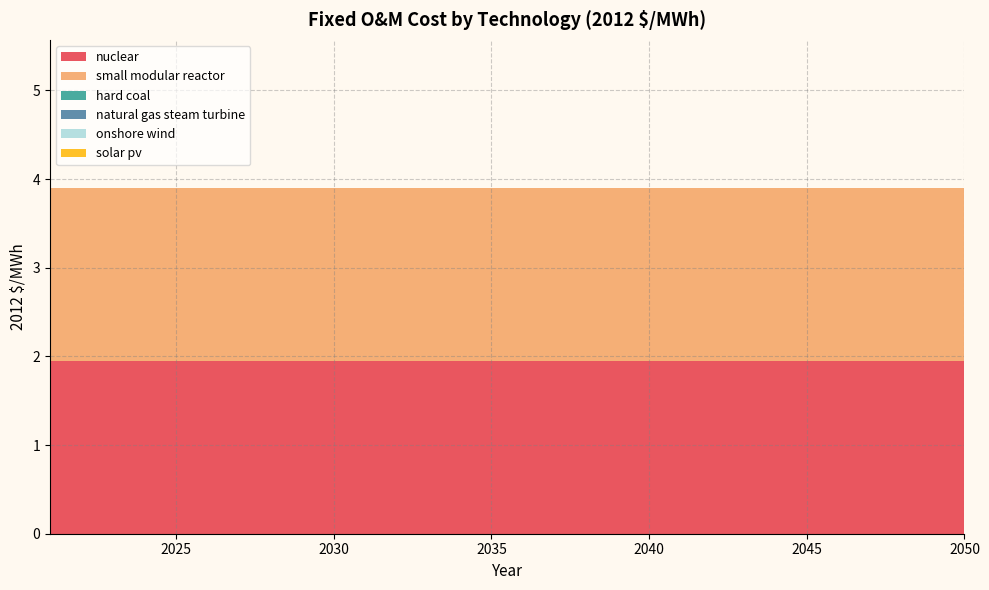

Reading left to right, transcribe all the data shown in this chart.

nuclear: 2021=1.9	2022=1.9	2023=1.9	2024=1.9	2025=1.9	2026=1.9	2027=1.9	2028=1.9	2029=1.9	2030=1.9	2031=1.9	2032=1.9	2033=1.9	2034=1.9	2035=1.9	2036=1.9	2037=1.9	2038=1.9	2039=1.9	2040=1.9	2041=1.9	2042=1.9	2043=1.9	2044=1.9	2045=1.9	2046=1.9	2047=1.9	2048=1.9	2049=1.9	2050=1.9
small modular reactor: 2021=1.9	2022=1.9	2023=1.9	2024=1.9	2025=1.9	2026=1.9	2027=1.9	2028=1.9	2029=1.9	2030=1.9	2031=1.9	2032=1.9	2033=1.9	2034=1.9	2035=1.9	2036=1.9	2037=1.9	2038=1.9	2039=1.9	2040=1.9	2041=1.9	2042=1.9	2043=1.9	2044=1.9	2045=1.9	2046=1.9	2047=1.9	2048=1.9	2049=1.9	2050=1.9
hard coal: 2021=0.0	2022=0.0	2023=0.0	2024=0.0	2025=0.0	2026=0.0	2027=0.0	2028=0.0	2029=0.0	2030=0.0	2031=0.0	2032=0.0	2033=0.0	2034=0.0	2035=0.0	2036=0.0	2037=0.0	2038=0.0	2039=0.0	2040=0.0	2041=0.0	2042=0.0	2043=0.0	2044=0.0	2045=0.0	2046=0.0	2047=0.0	2048=0.0	2049=0.0	2050=0.0
natural gas steam turbine: 2021=0.0	2022=0.0	2023=0.0	2024=0.0	2025=0.0	2026=0.0	2027=0.0	2028=0.0	2029=0.0	2030=0.0	2031=0.0	2032=0.0	2033=0.0	2034=0.0	2035=0.0	2036=0.0	2037=0.0	2038=0.0	2039=0.0	2040=0.0	2041=0.0	2042=0.0	2043=0.0	2044=0.0	2045=0.0	2046=0.0	2047=0.0	2048=0.0	2049=0.0	2050=0.0
onshore wind: 2021=0.0	2022=0.0	2023=0.0	2024=0.0	2025=0.0	2026=0.0	2027=0.0	2028=0.0	2029=0.0	2030=0.0	2031=0.0	2032=0.0	2033=0.0	2034=0.0	2035=0.0	2036=0.0	2037=0.0	2038=0.0	2039=0.0	2040=0.0	2041=0.0	2042=0.0	2043=0.0	2044=0.0	2045=0.0	2046=0.0	2047=0.0	2048=0.0	2049=0.0	2050=0.0
solar pv: 2021=0.0	2022=0.0	2023=0.0	2024=0.0	2025=0.0	2026=0.0	2027=0.0	2028=0.0	2029=0.0	2030=0.0	2031=0.0	2032=0.0	2033=0.0	2034=0.0	2035=0.0	2036=0.0	2037=0.0	2038=0.0	2039=0.0	2040=0.0	2041=0.0	2042=0.0	2043=0.0	2044=0.0	2045=0.0	2046=0.0	2047=0.0	2048=0.0	2049=0.0	2050=0.0